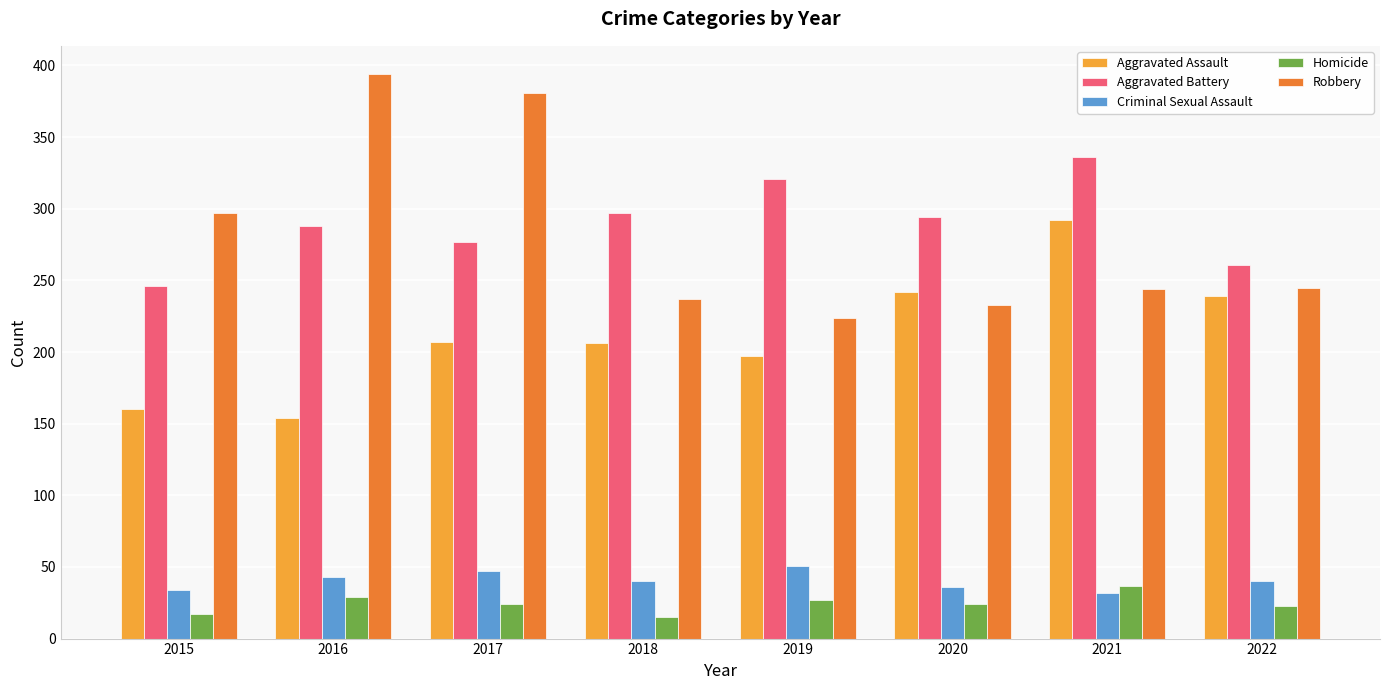

What is the difference between the second highest and second lowest values in the Homicide series?

12